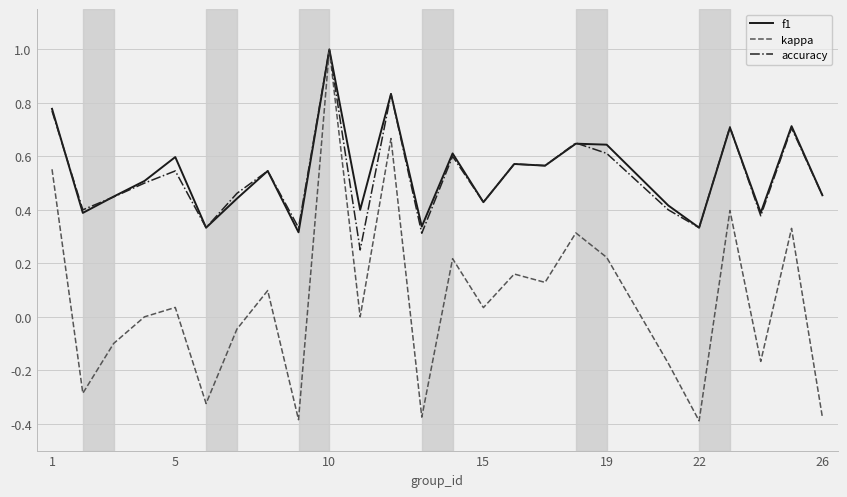

Which series has the largest range (max minus min)?

kappa